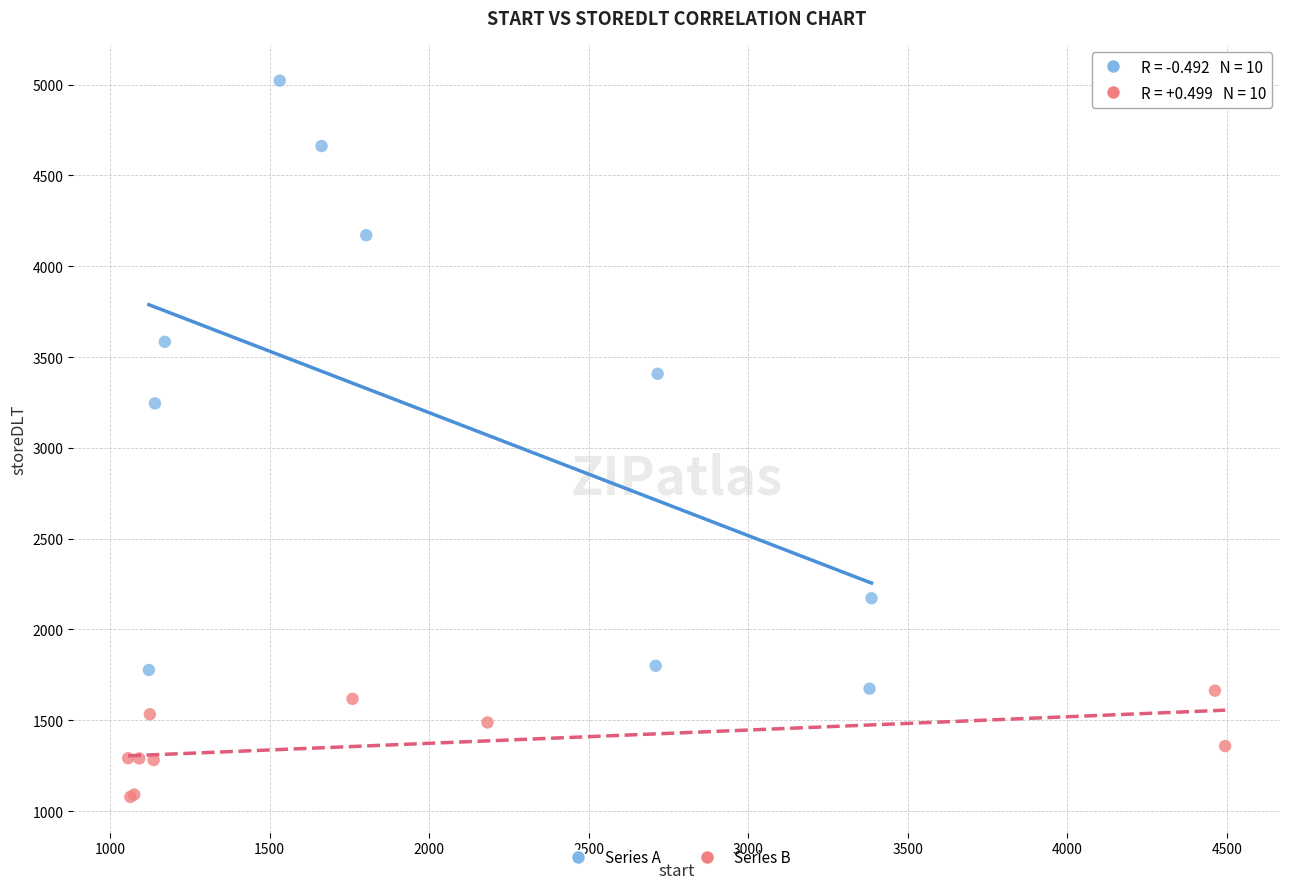

Which series contains the highest Y value?

Series A